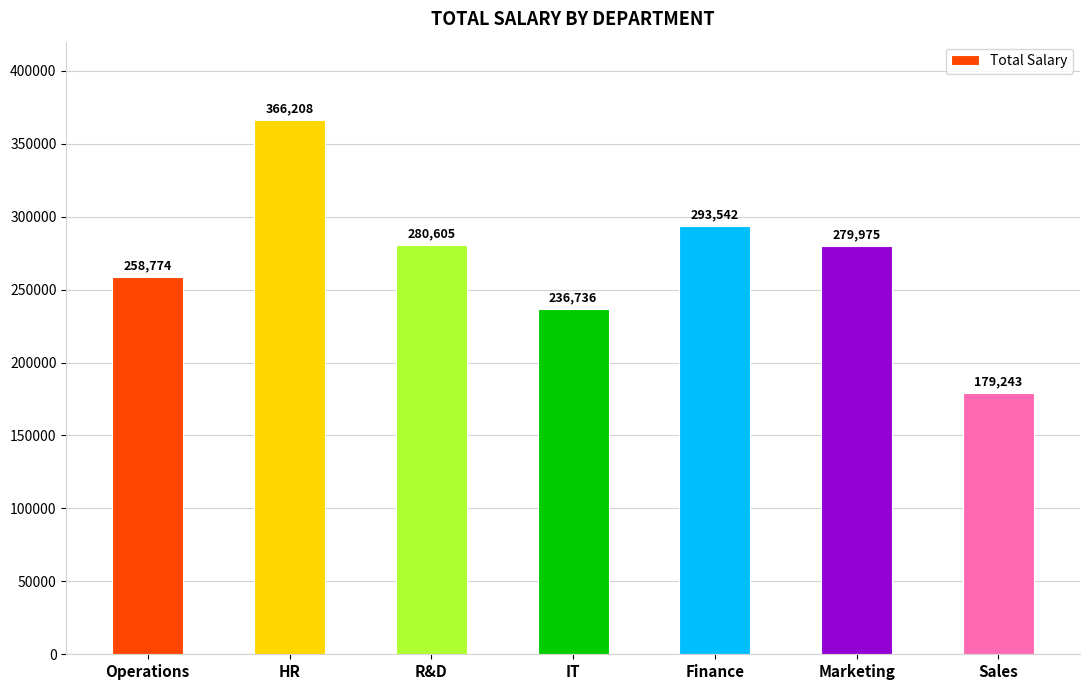

Does the chart contain any negative values?

No